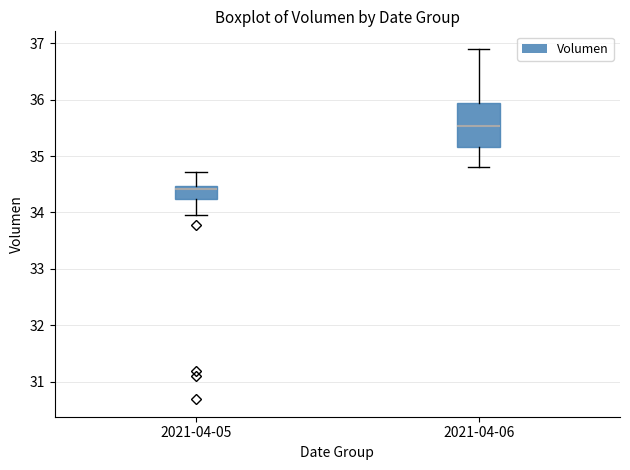

Reading left to right, read every box against the y-axis: the position of its median line, the range the box covers, and the ends of its whiskers. The values are not printed on the chart, so give them approximately, as read against the axis.

2021-04-05: median 34.4, box 34.2 to 34.5, whiskers 34.0 to 34.7
2021-04-06: median 35.5, box 35.2 to 35.9, whiskers 34.8 to 36.9